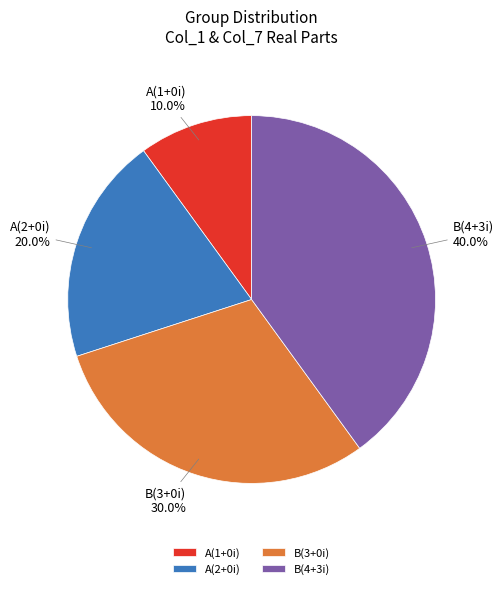

Rank the categories by value from lowest to highest.

A(1+0i), A(2+0i), B(3+0i), B(4+3i)